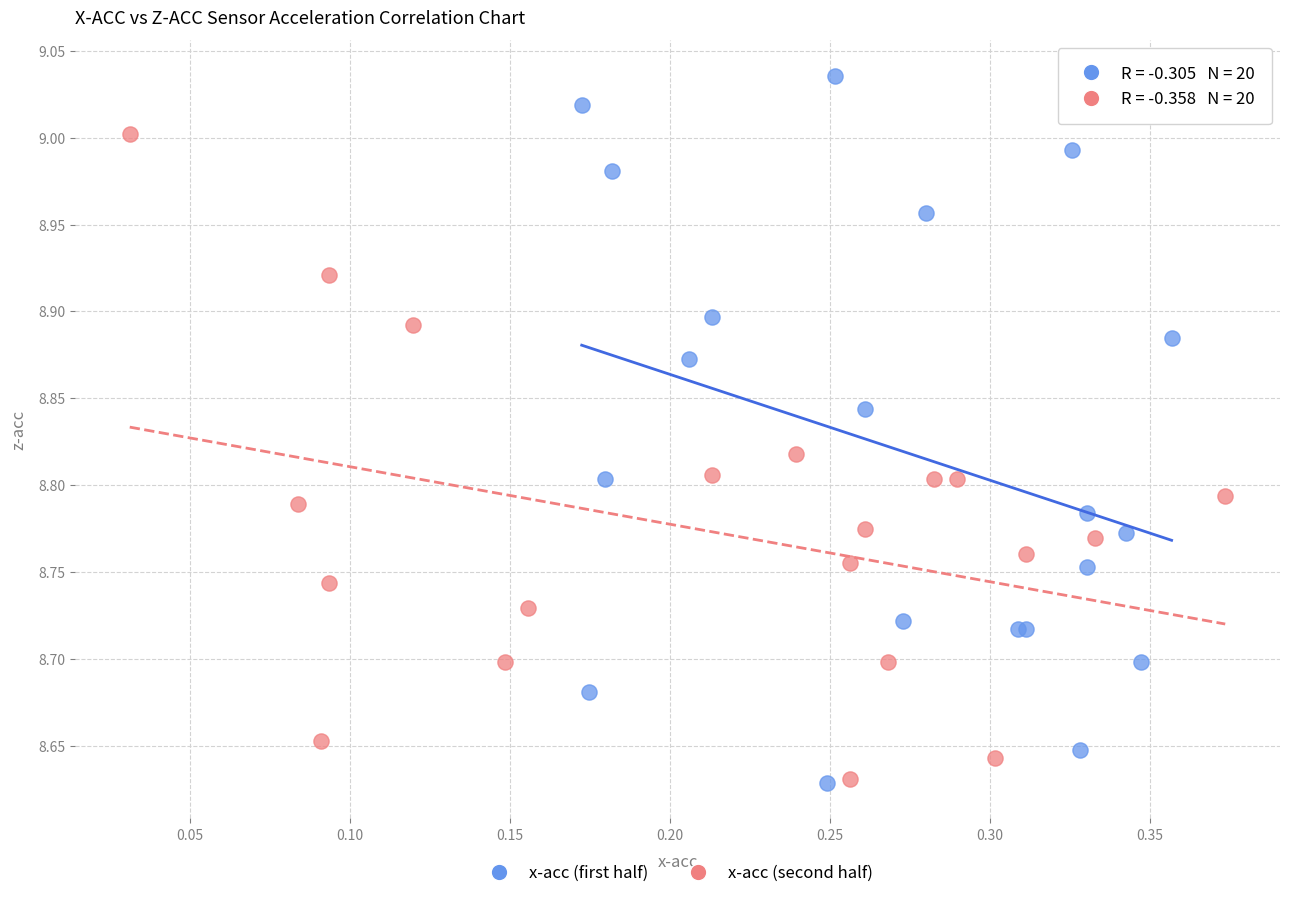

Which series has the largest Y range (max minus min)?

x-acc (first half)